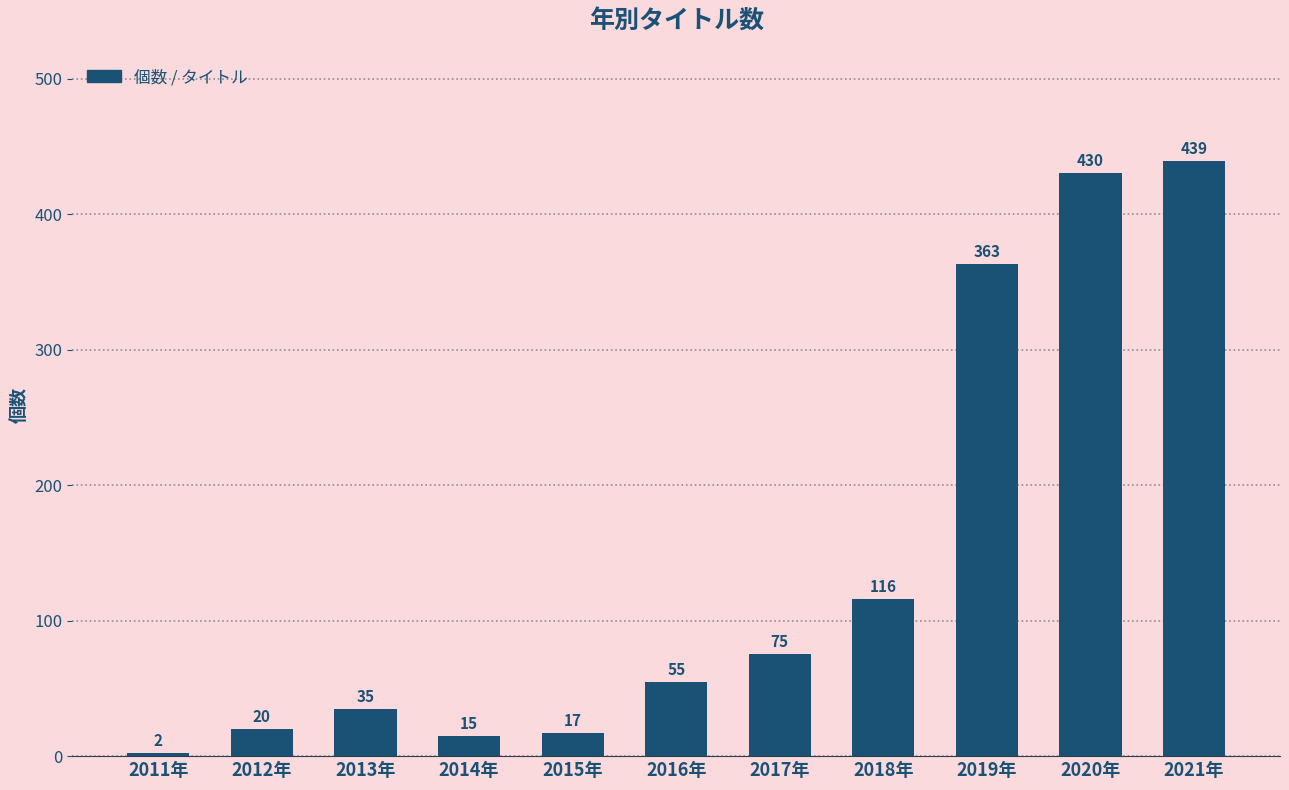

What is the sum of the values at 2014年 and 2016年?

70